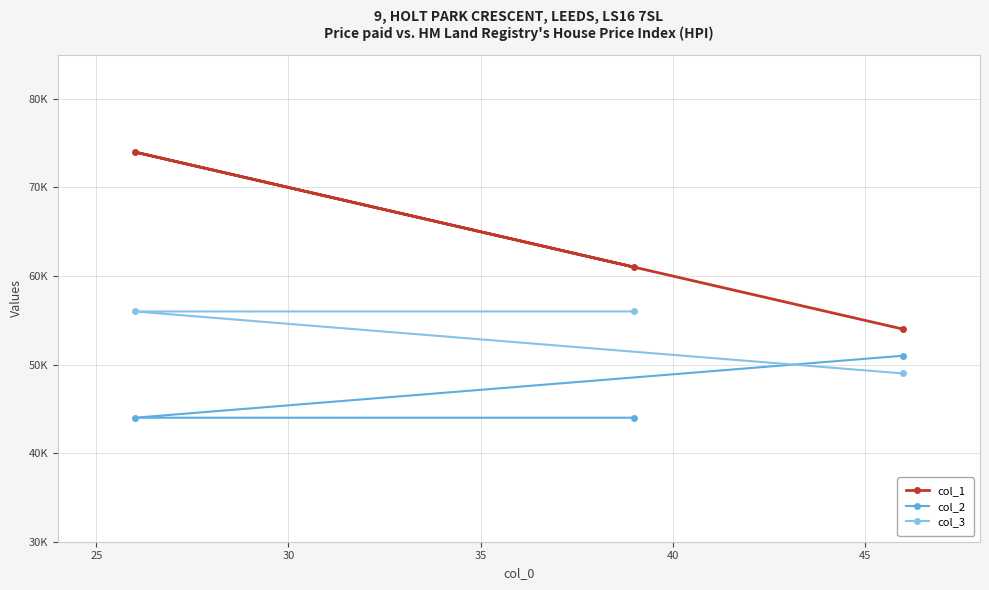

What are all the series names shown in the legend?

col_1, col_2, col_3